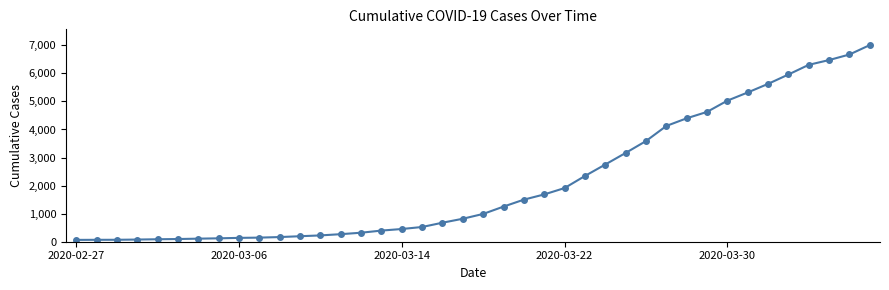

What is the maximum value shown in the chart?

7009